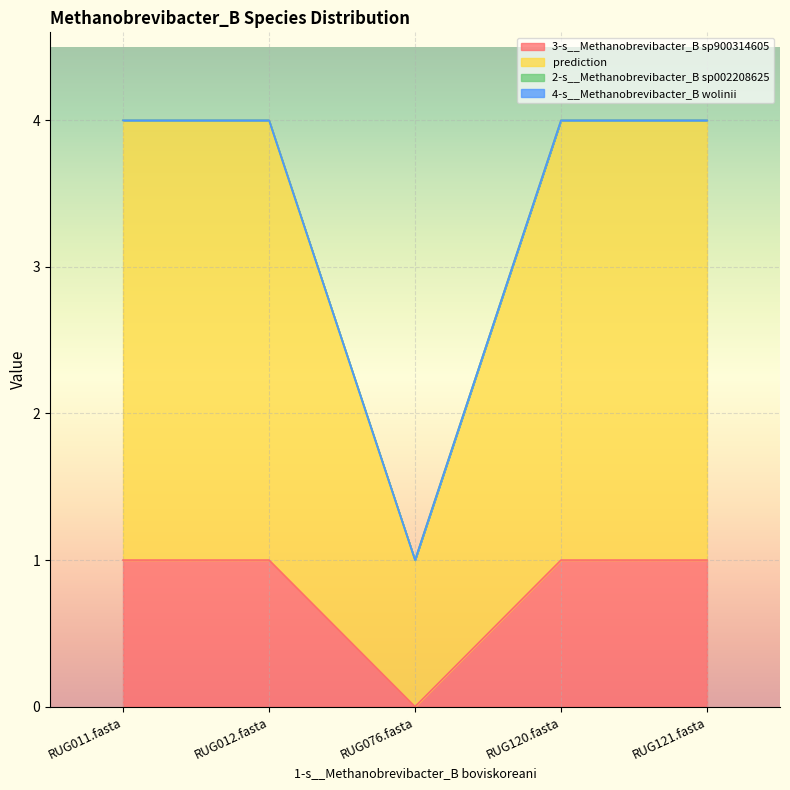

The value of 3-s__Methanobrevibacter_B sp900314605 at RUG076.fasta is 0. True or false?

True